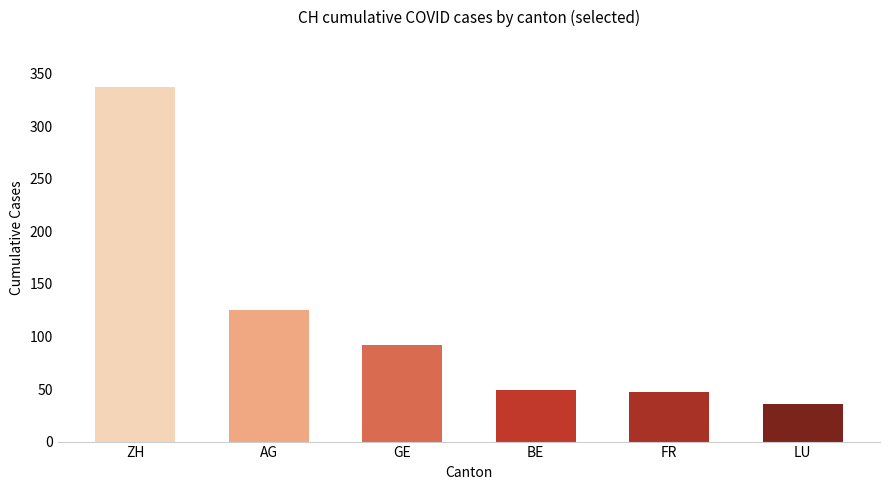

What is the label of the 4th bar from the right?

GE